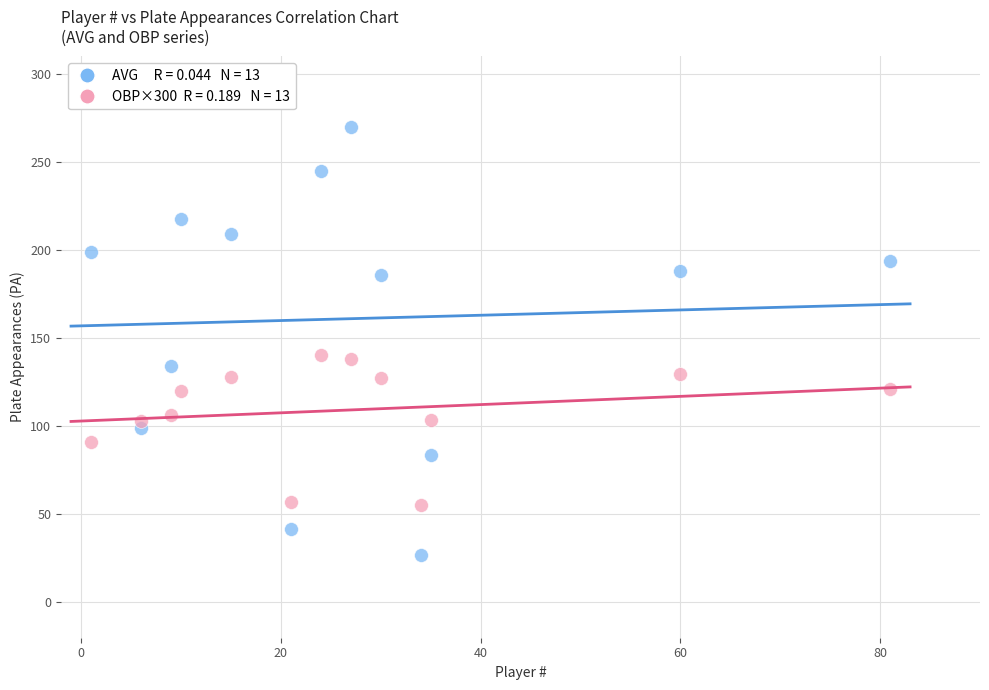

Across all data points, what is the range of Y values (max minus min)?

243.0